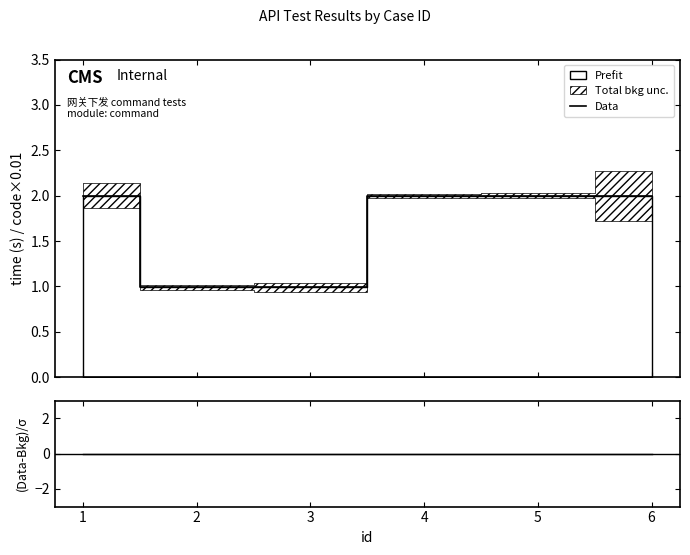

Is the value of Data at 3 greater than the value of (code2-code1)/σ at 6?

Yes